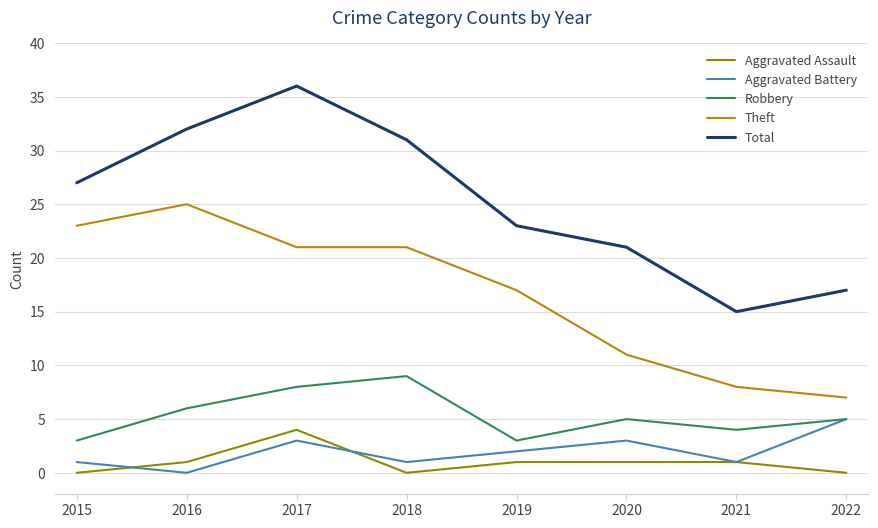

True or false: Aggravated Assault has a value of 1 at 2019.

True